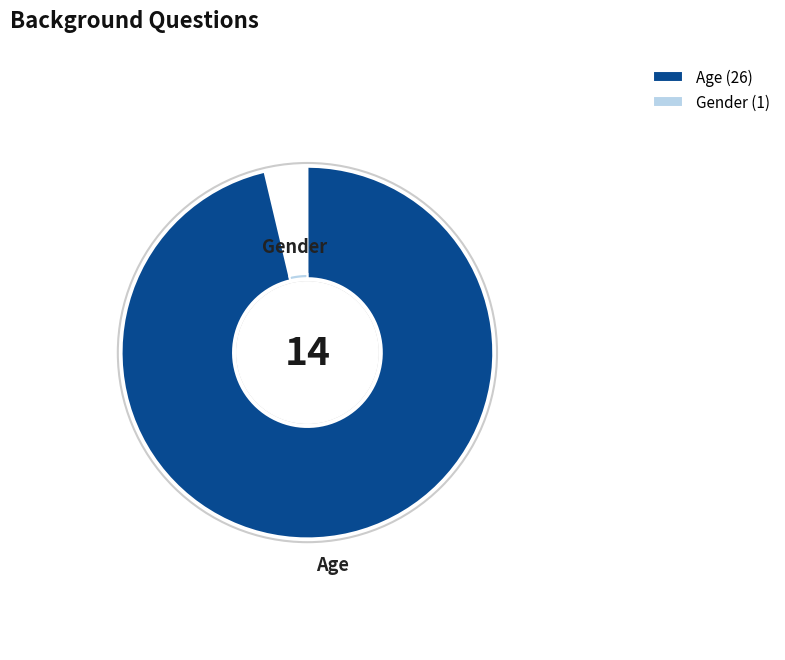

What is the majority slice?

Age